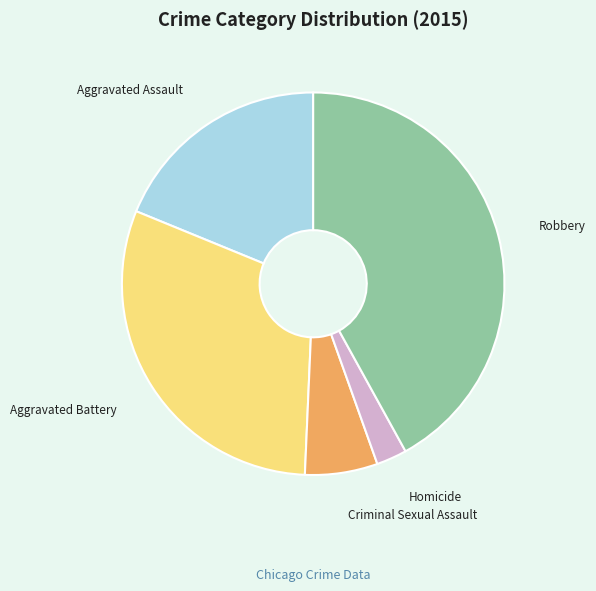

How many segments does this pie chart have?

5